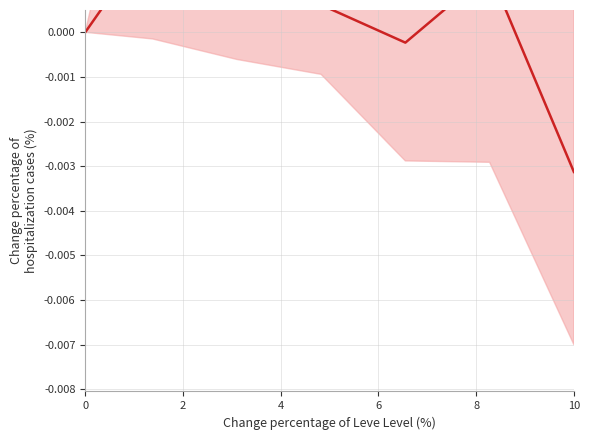

True or false: the data shows 0.0 at 6.

True